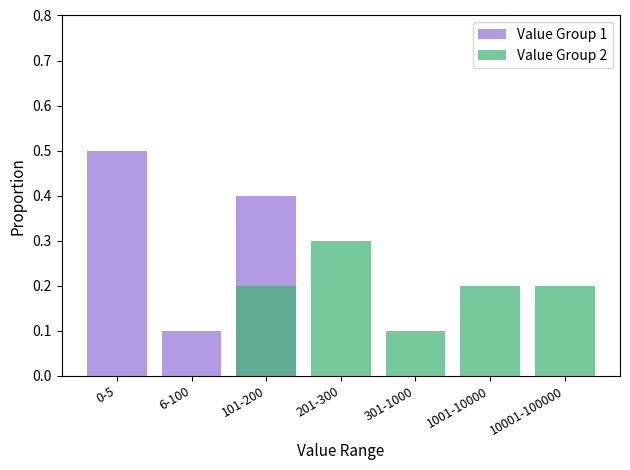

What is the total value across all series at 0-5?

0.5